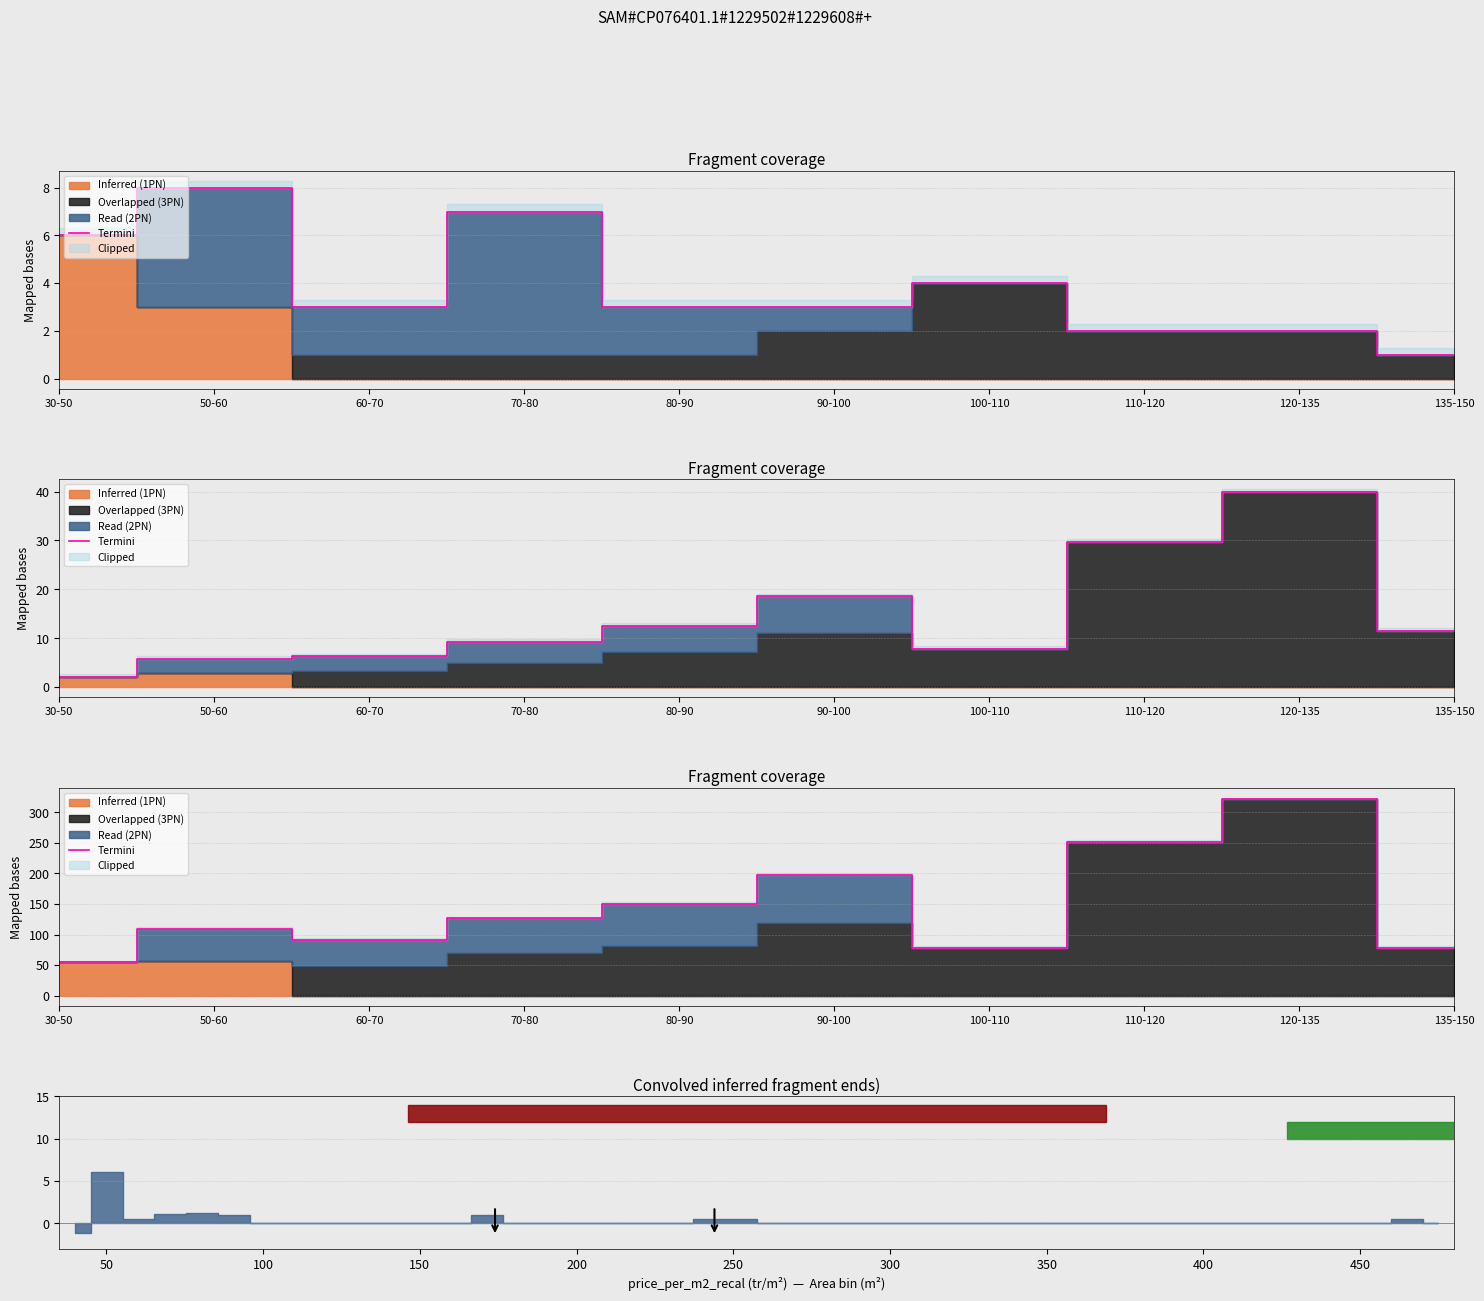

The value at 135-150 is 138.5. True or false?

False